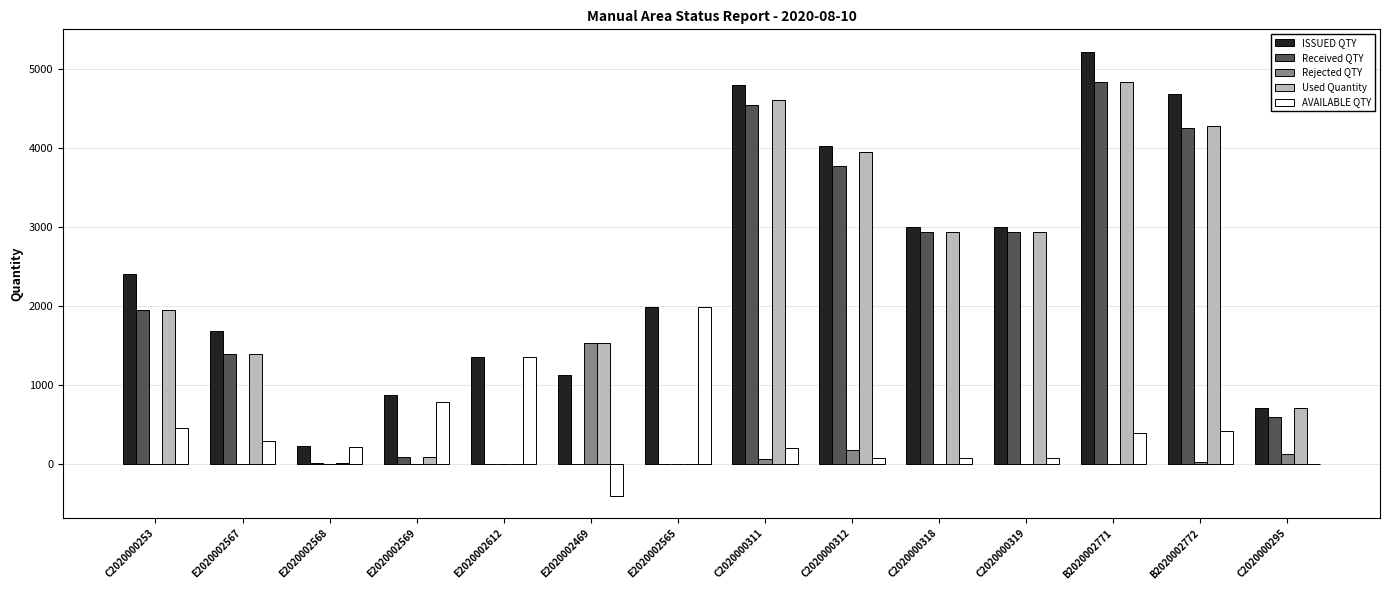

What is the total value across all series at C2020000312?

11986